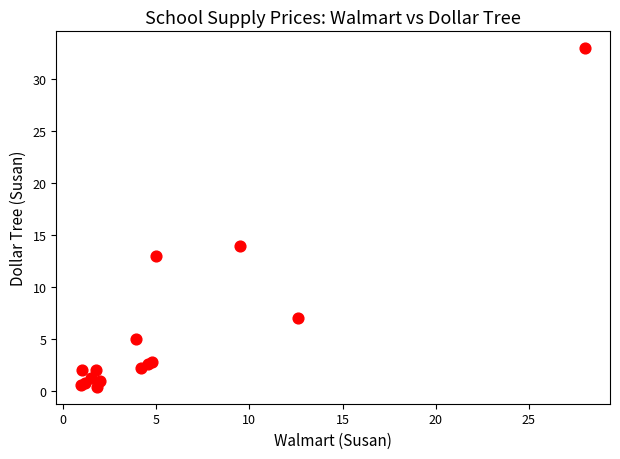

What Y value in the scatter plot is closest to 16?

14.0